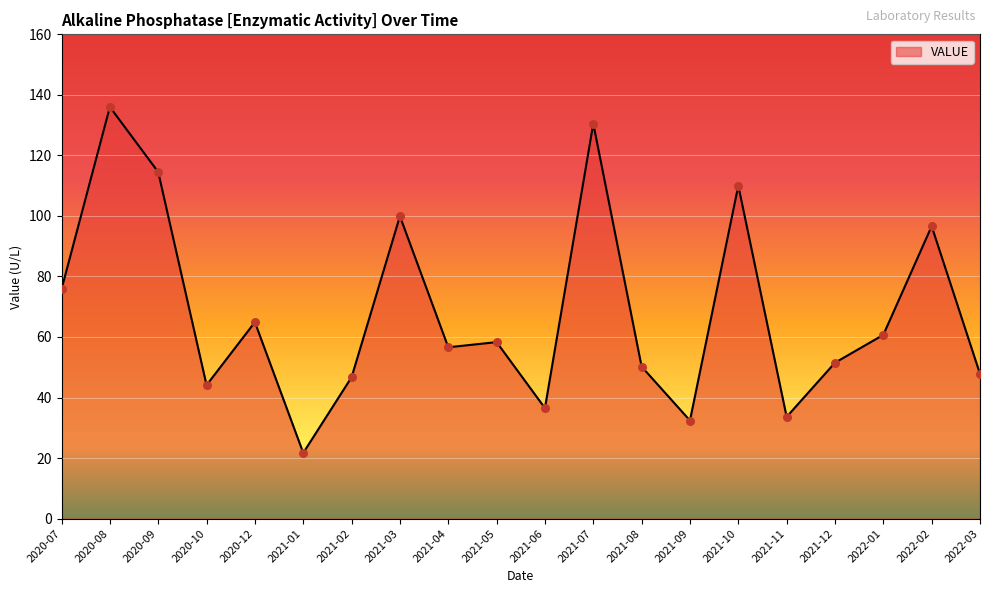

What is the change in value from 2020-07 to 2021-03?

+24.1